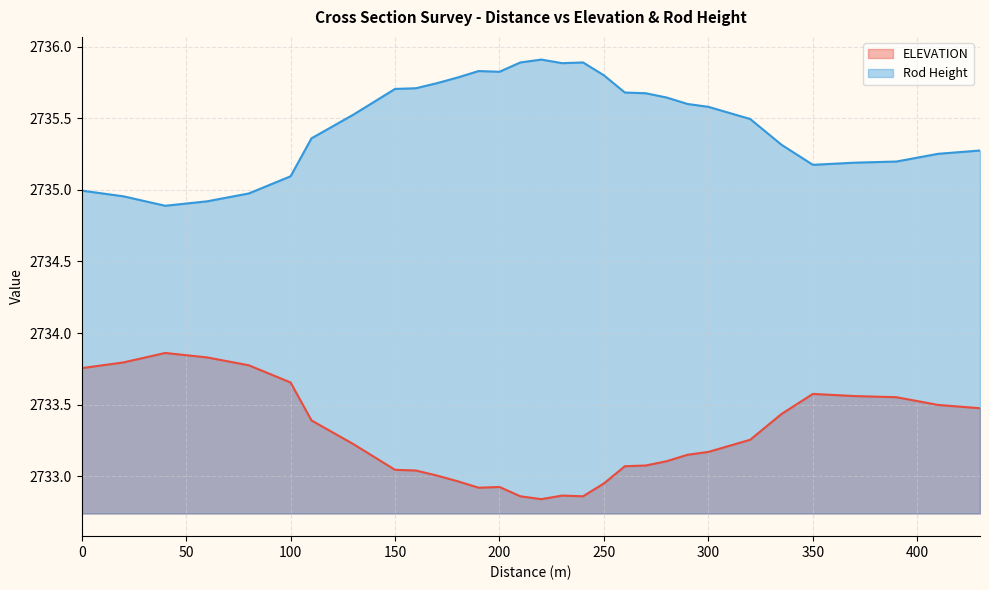

At which label does ELEVATION reach its peak?

40